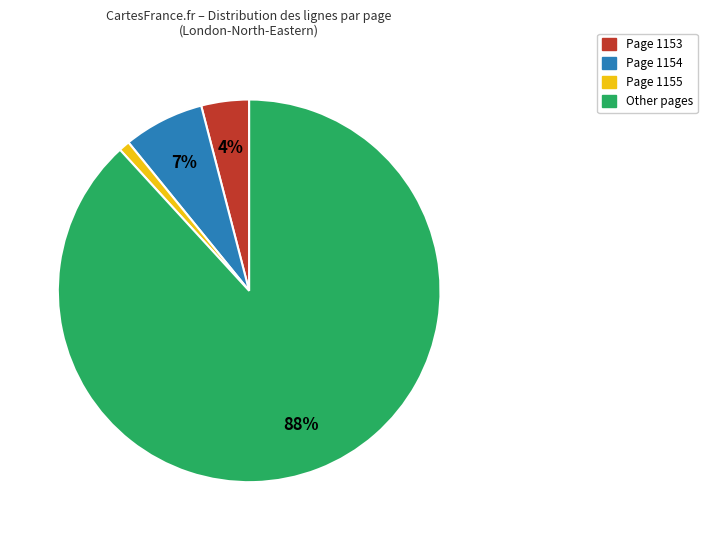

Is there any slice that represents more than half of the pie?

Yes